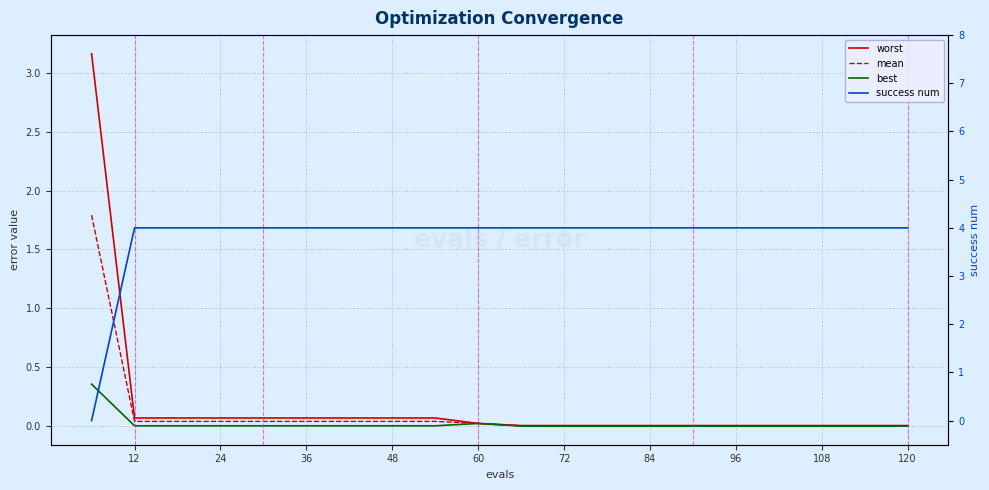

True or false: worst has a value of 0.0 at 120.

True